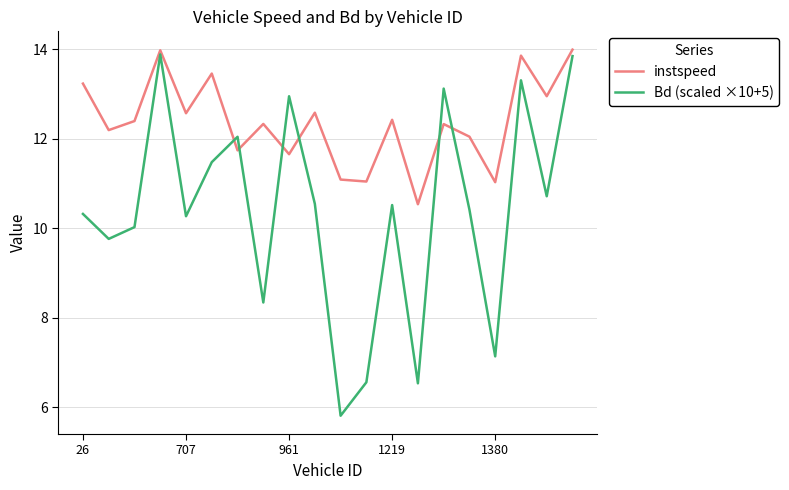

Which series has the largest range (max minus min)?

Bd (scaled ×10+5)